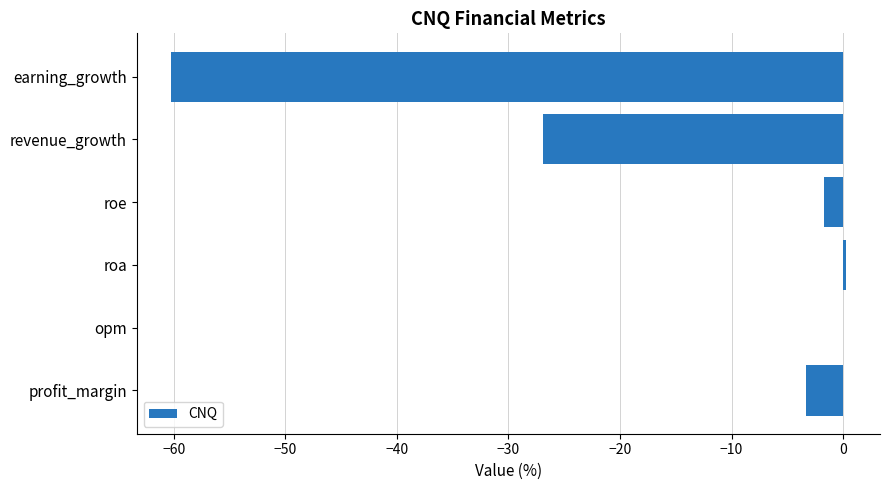

Count the number of categories in the chart.

6